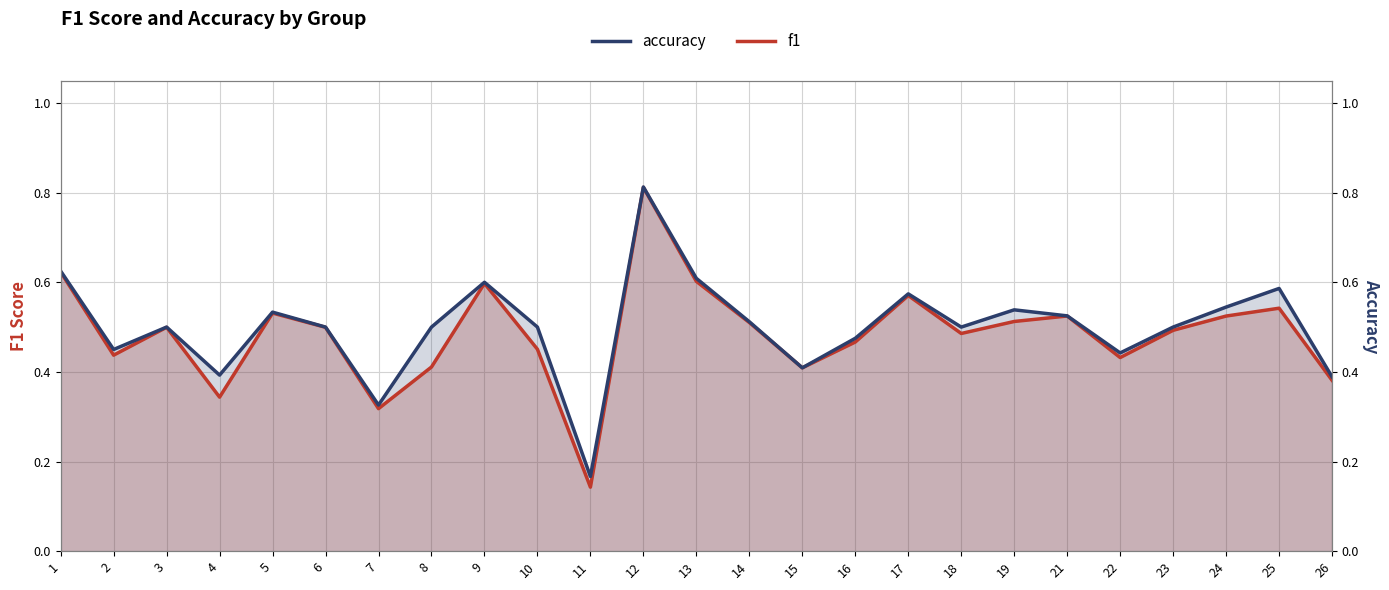

Reading left to right, transcribe all the data shown in this chart.

f1: 1=0.6	2=0.4	3=0.5	4=0.3	5=0.5	6=0.5	7=0.3	8=0.4	9=0.6	10=0.5	11=0.1	12=0.8	13=0.6	14=0.5	15=0.4	16=0.5	17=0.6	18=0.5	19=0.5	21=0.5	22=0.4	23=0.5	24=0.5	25=0.5	26=0.4
accuracy: 1=0.6	2=0.5	3=0.5	4=0.4	5=0.5	6=0.5	7=0.3	8=0.5	9=0.6	10=0.5	11=0.2	12=0.8	13=0.6	14=0.5	15=0.4	16=0.5	17=0.6	18=0.5	19=0.5	21=0.5	22=0.4	23=0.5	24=0.5	25=0.6	26=0.4